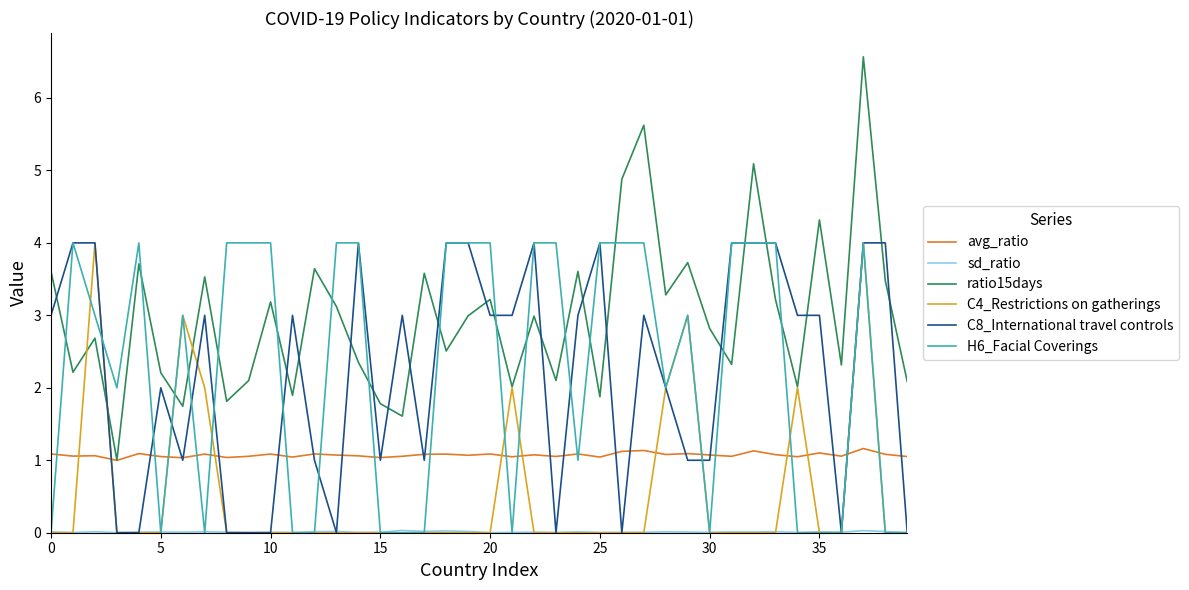

What is the difference between the second highest and minimum values in the C4_Restrictions on gatherings series?

4.0